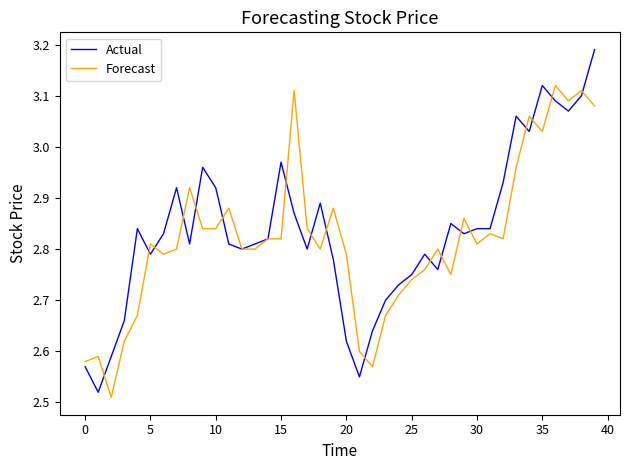

How many series are shown in this chart?

2